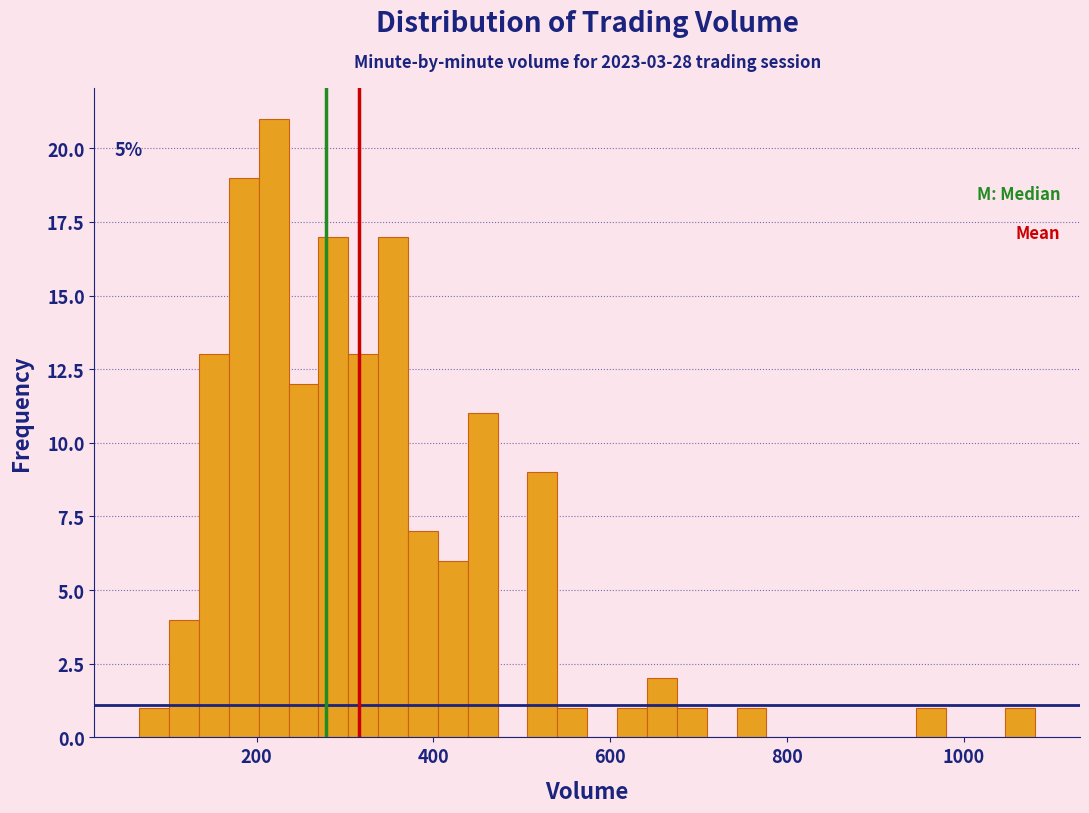

Read against the x-axis, roughly where is the centre of the tallest bar?

220